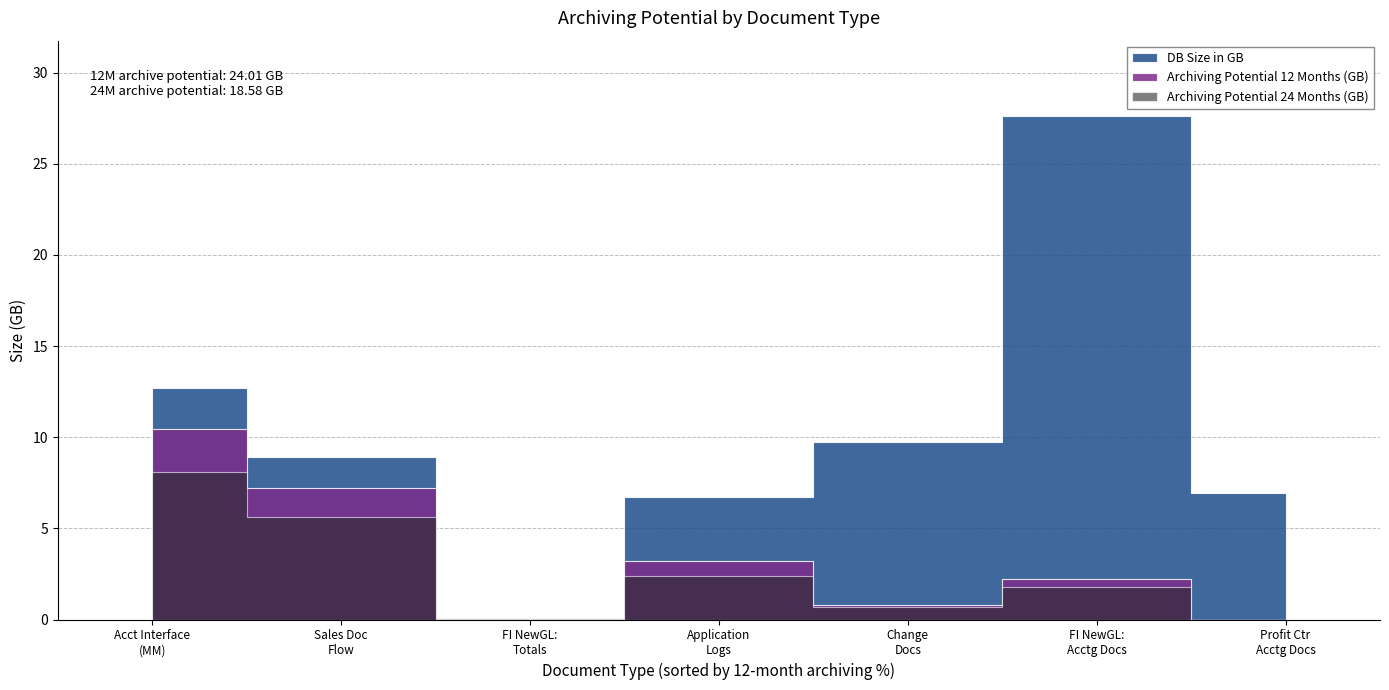

At which label is DB Size in GB closest to 13?

Accounting Interface Documents (MM)